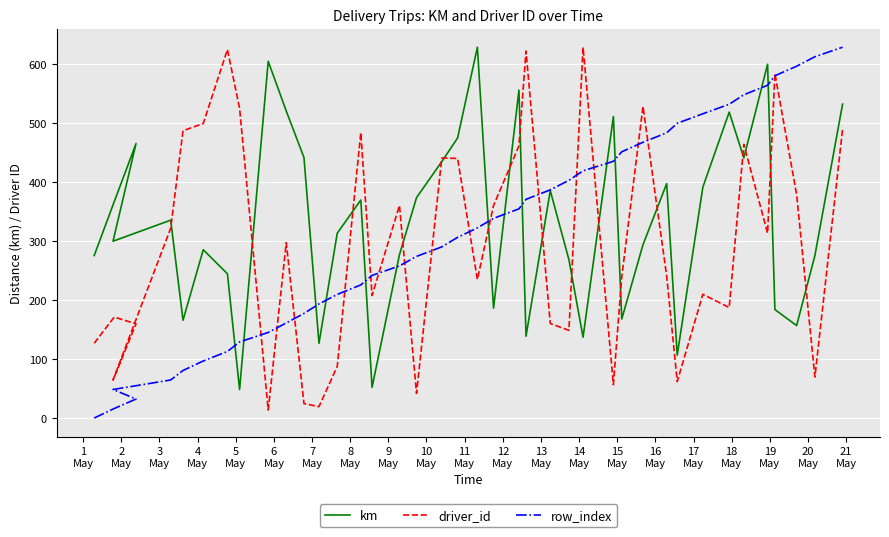

Which series has the widest spread of values?

row_index